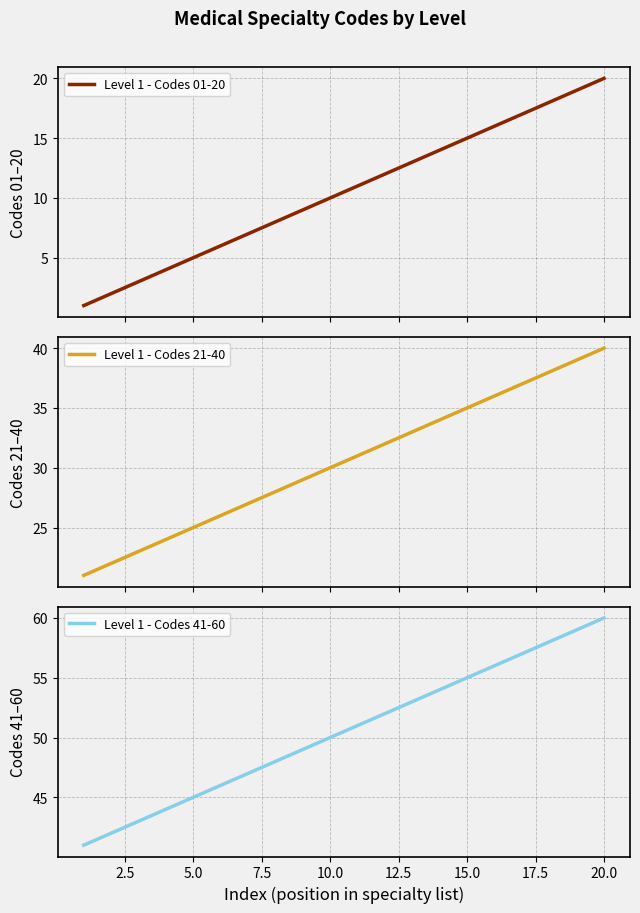

How many data points in Level 1 - Codes 21-40 are above 31?

9